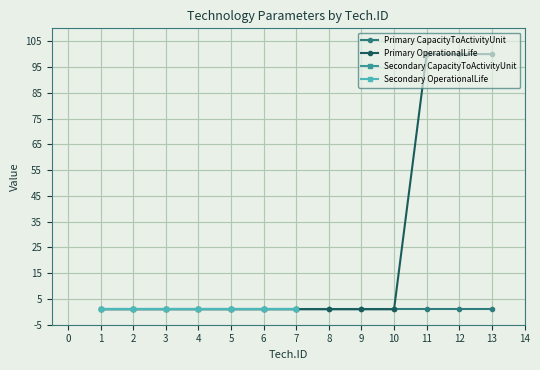

Reading left to right, extract all data points from this chart.

CapacityToActivityUnit: 1=1	2=1	3=1	4=1	5=1	6=1	7=1	8=1	9=1	10=1	11=1	12=1	13=1	1=1	2=1	3=1	4=1	5=1
OperationalLife: 1=1	2=1	3=1	4=1	5=1	6=1	7=1	8=1	9=1	10=1	11=100	12=100	13=100	1=1	2=1	3=1	4=1	5=1